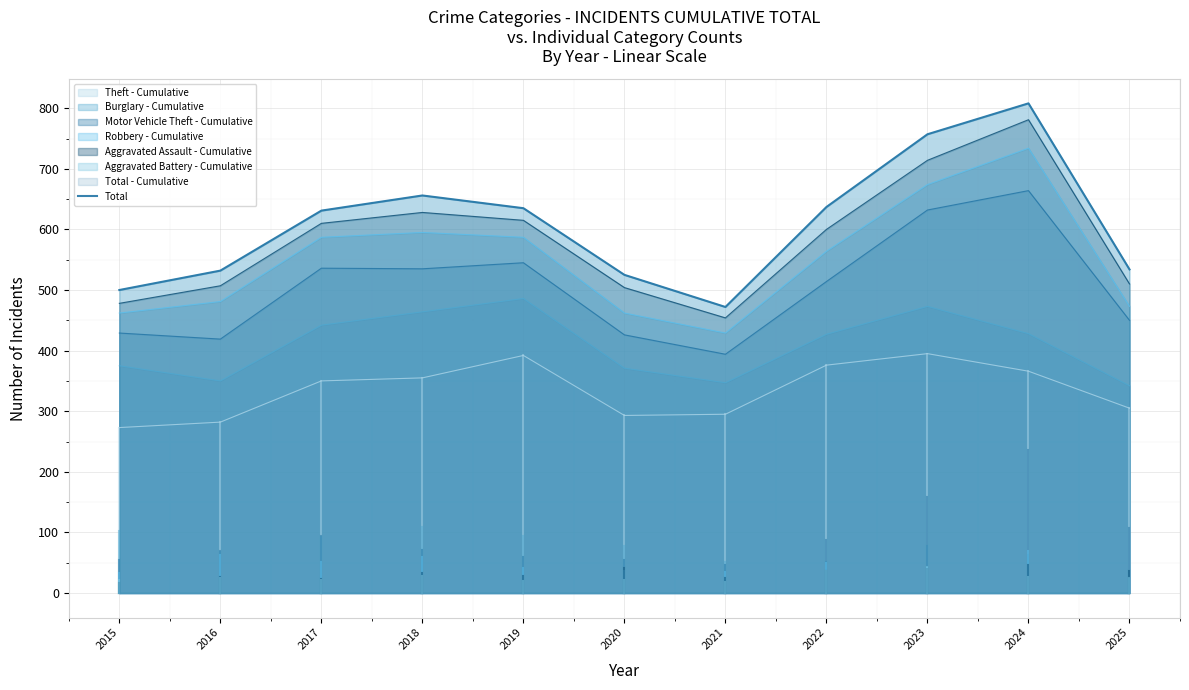

Is it true that the value at 2017 is 631?

True